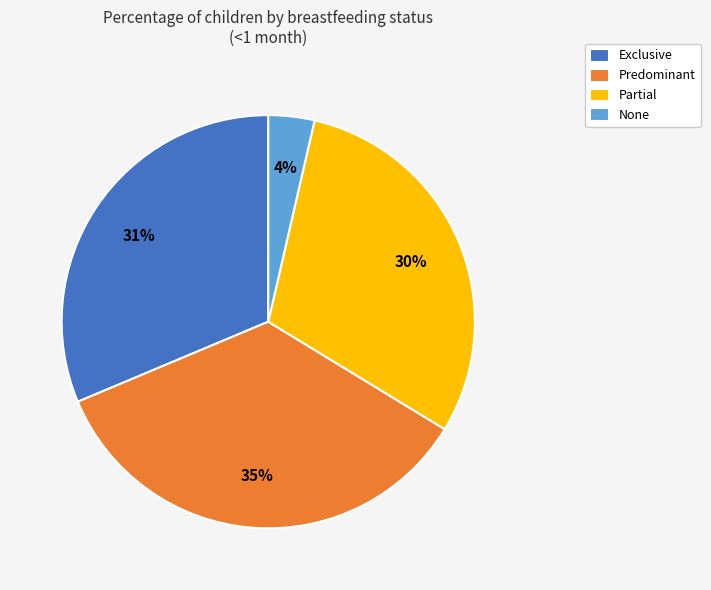

What percentage is the None slice, to the nearest percent?

4%